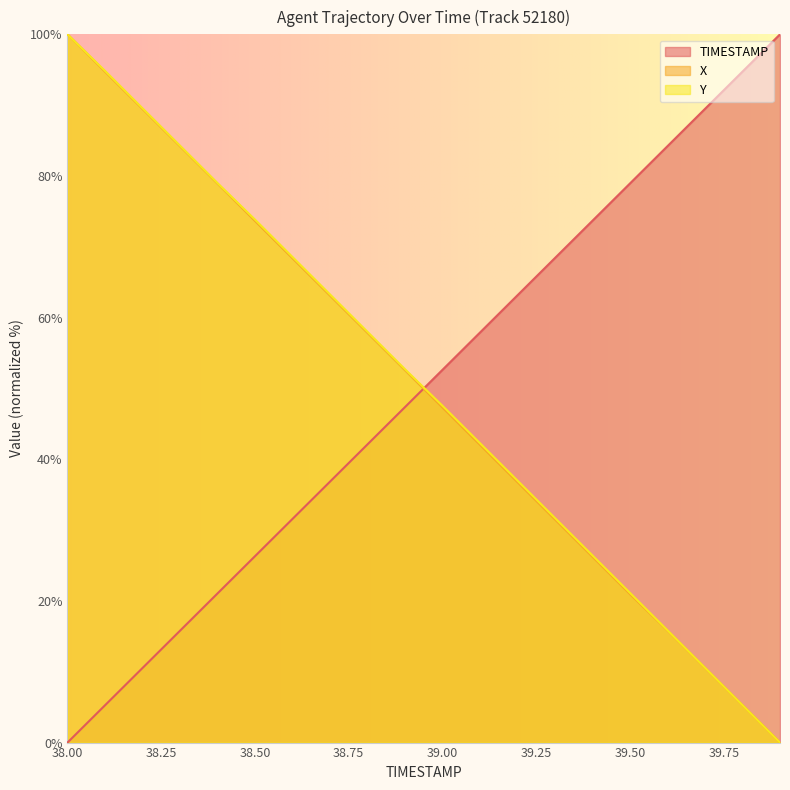

Rank the series by their average value, from highest to lowest.

Y, TIMESTAMP, X